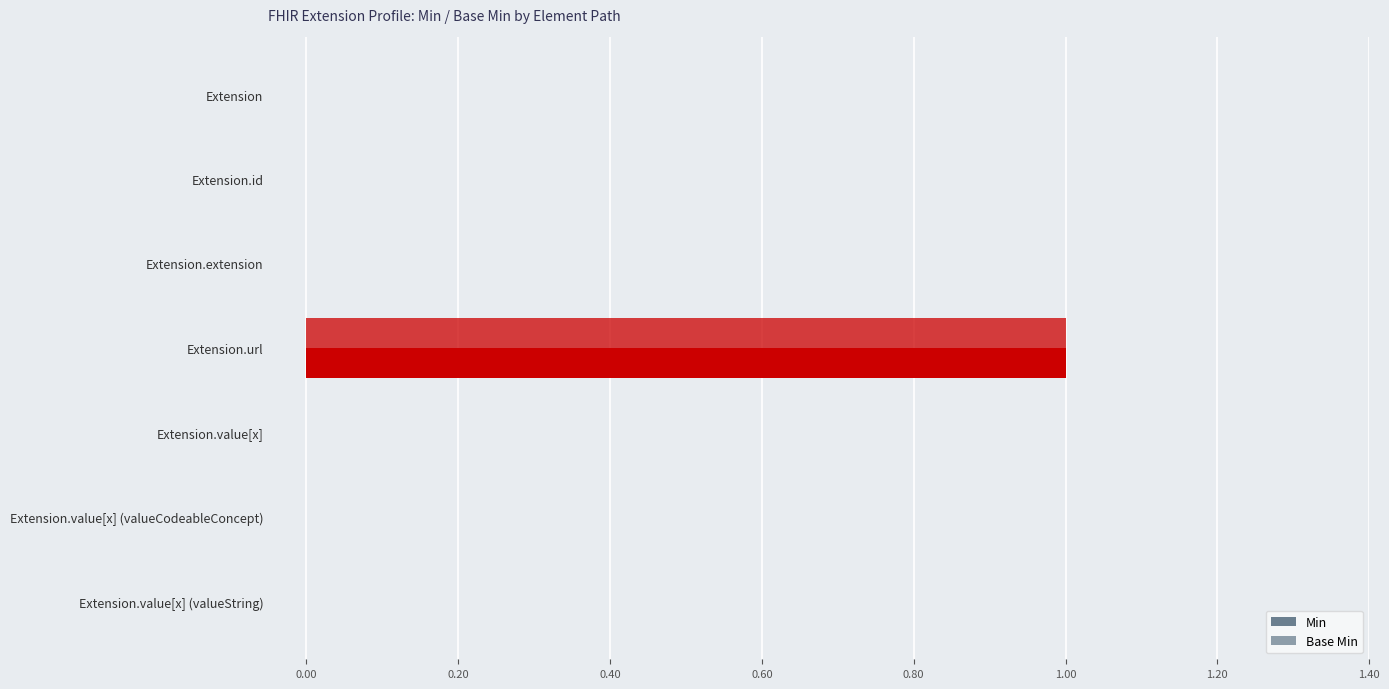

How many distinct data groups are displayed?

2